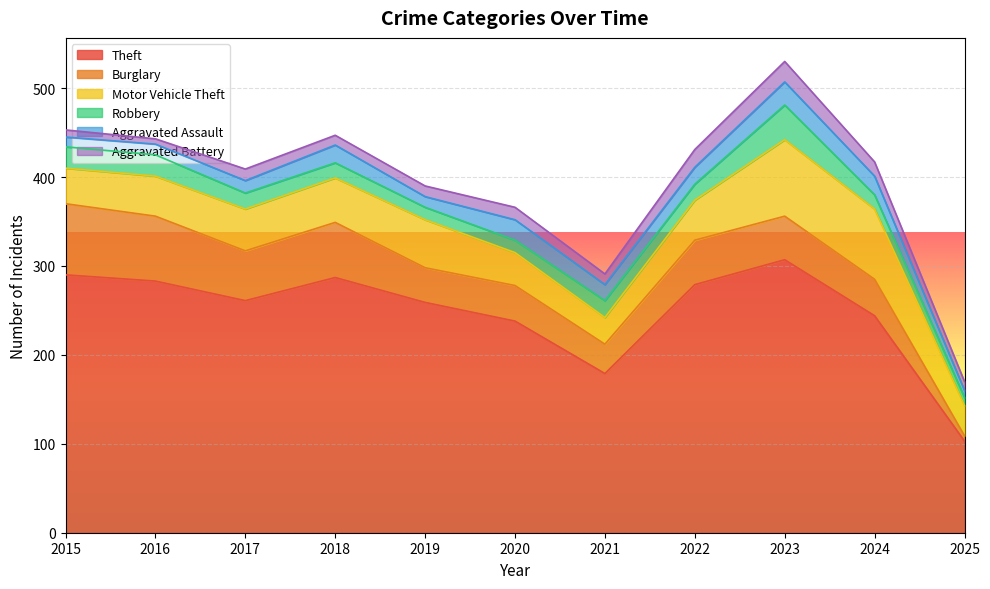

What is the value of the Motor Vehicle Theft point at the 8th from the left?

45